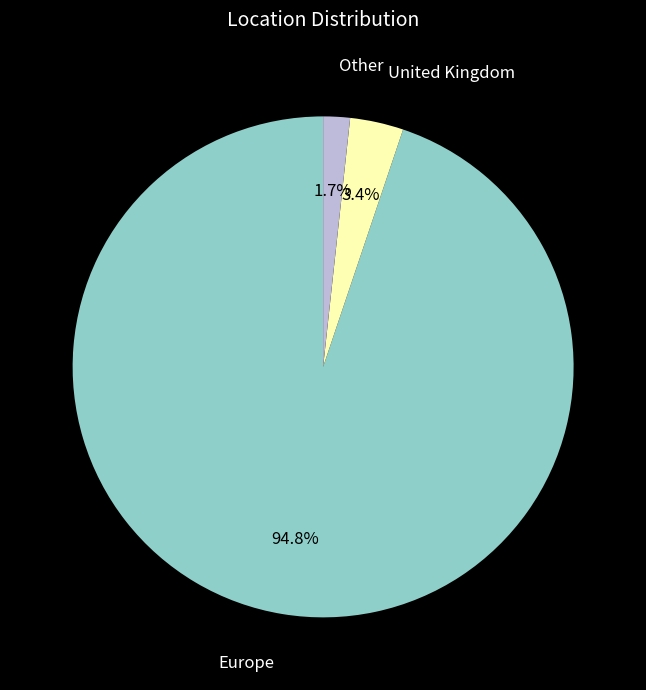

Is there any slice that represents more than half of the pie?

Yes